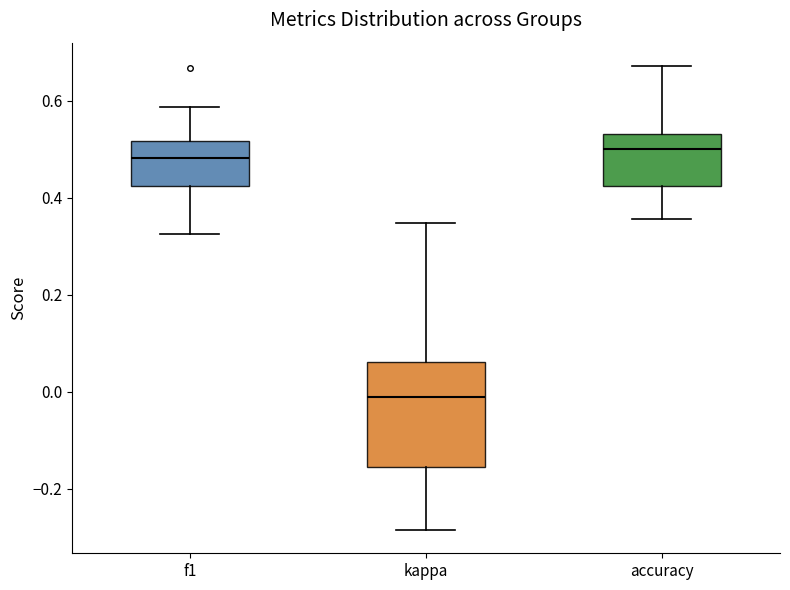

Reading left to right, transcribe this box plot: for each box, give where its median line is, the range the box spans, and where its two whiskers end, as read against the y-axis. The values are not printed on the chart, so give them approximately, as read against the axis.

f1: median 0.48, box 0.42 to 0.52, whiskers 0.32 to 0.58
kappa: median -0.02, box -0.16 to 0.06, whiskers -0.28 to 0.34
accuracy: median 0.50, box 0.42 to 0.54, whiskers 0.36 to 0.68